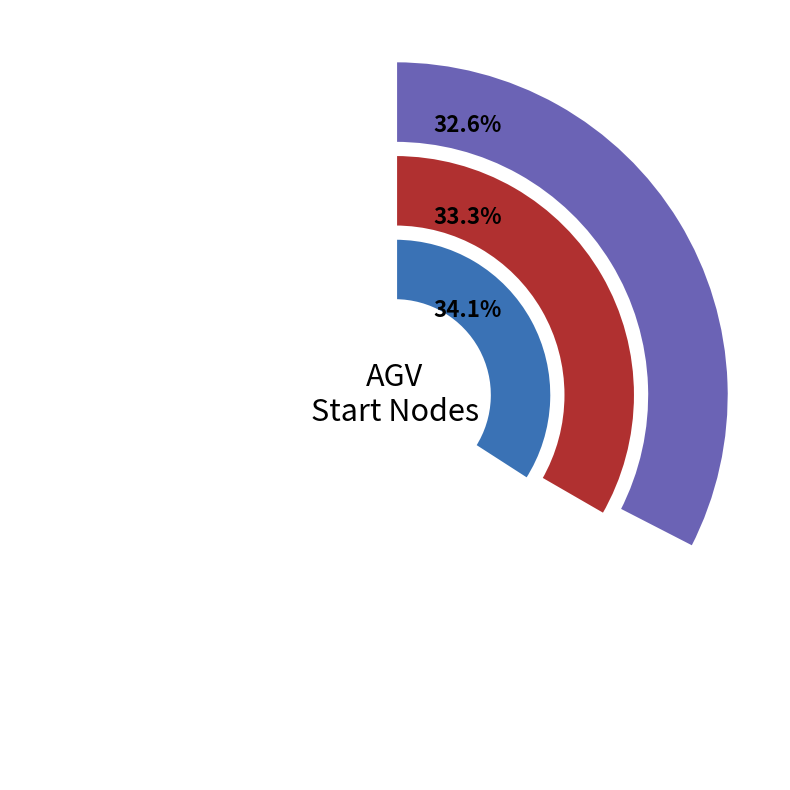

To the nearest percent, what is the combined percentage of 0 and 2?

67%